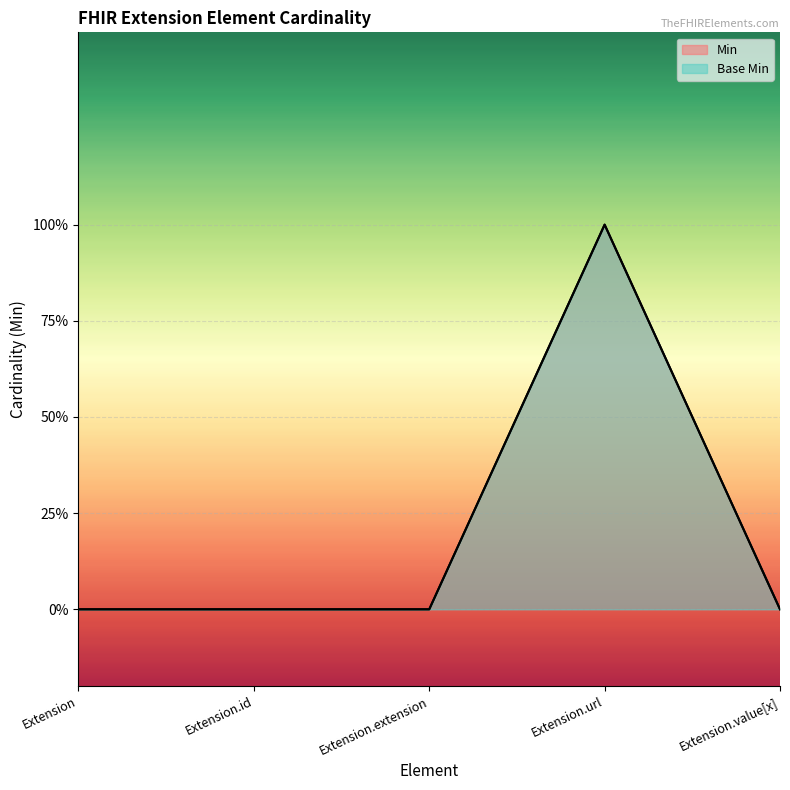

Is the value of Min at Extension.value[x] greater than the value of Base Min at Extension?

No